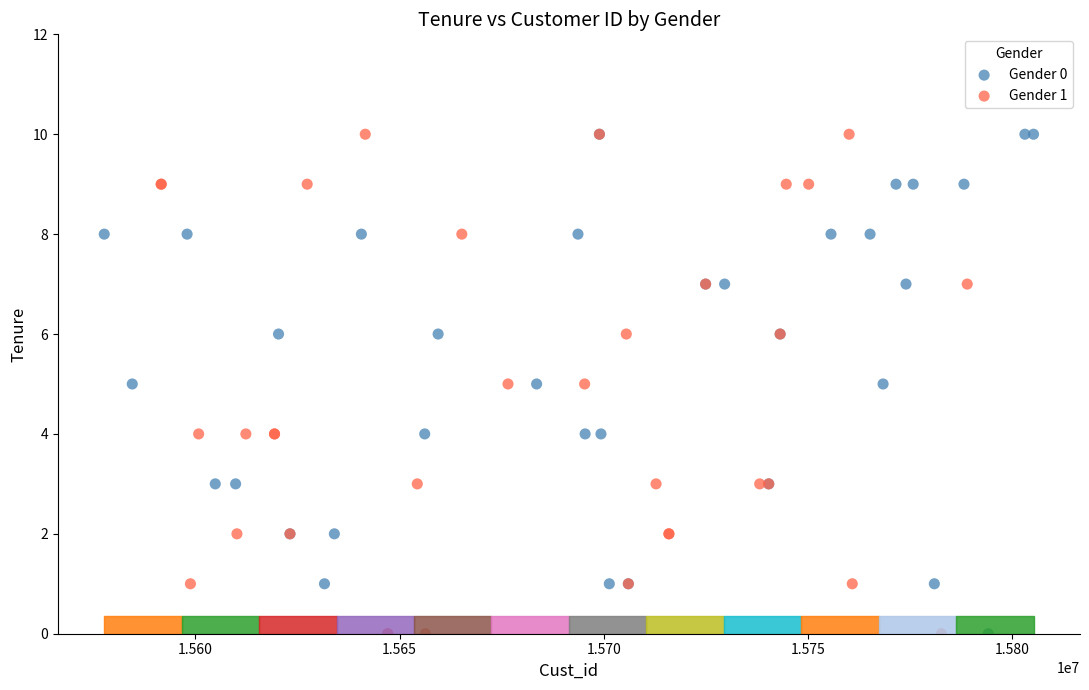

What are all the series names shown in the legend?

Gender 0, Gender 1